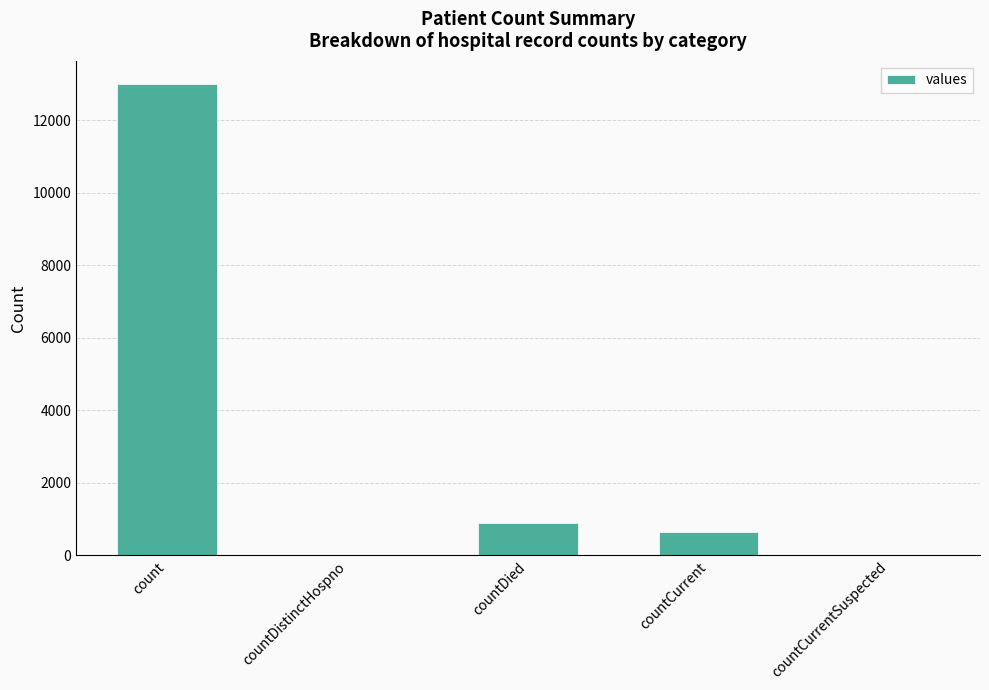

The value at countCurrentSuspected is 0. True or false?

True